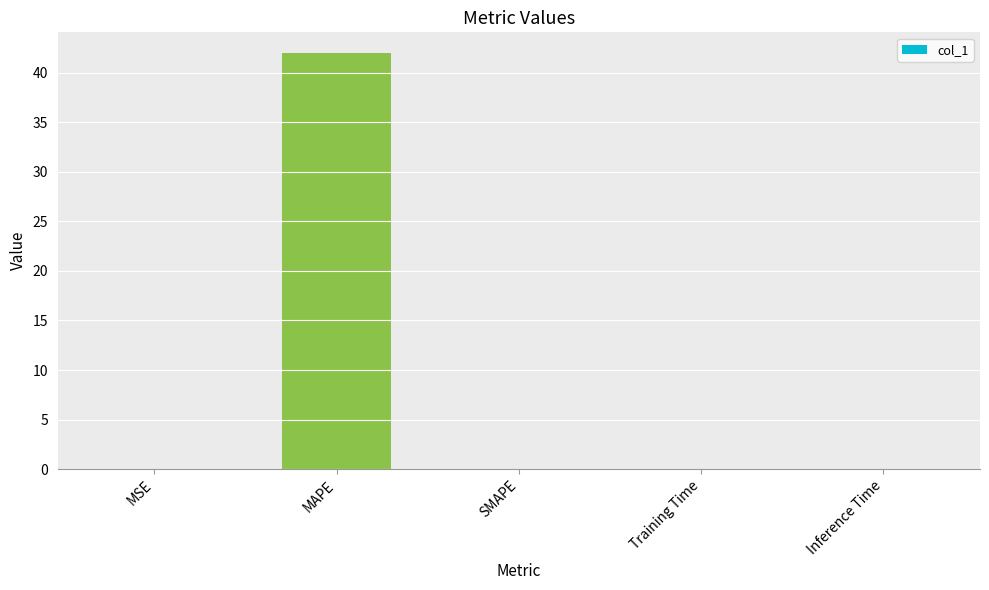

The value at MAPE is 69.9. True or false?

False